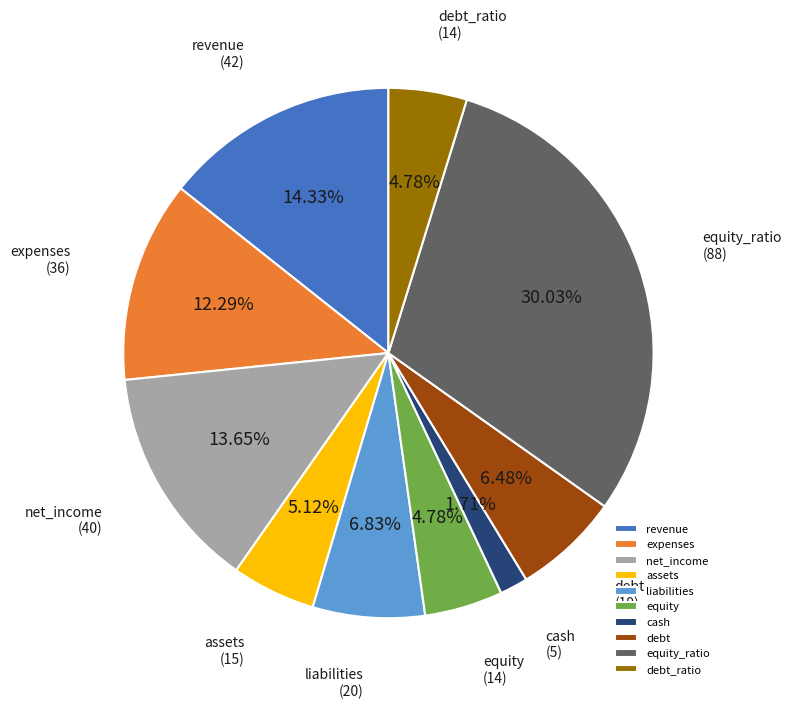

To the nearest percent, what is the difference between the equity_ratio and revenue slice percentages?

16%